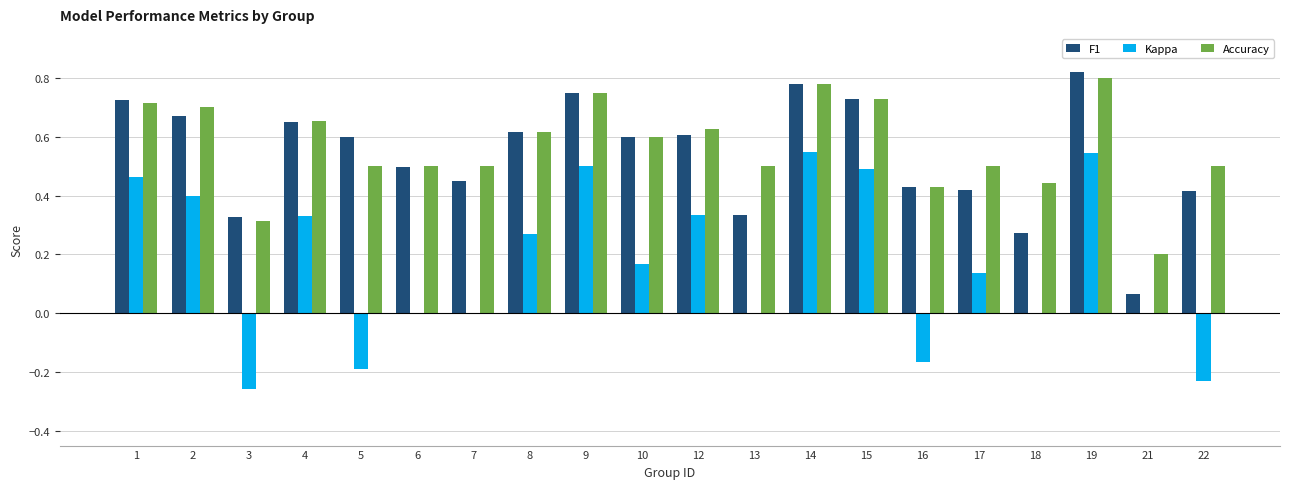

Which series changed the most between 4 and 15?

Kappa